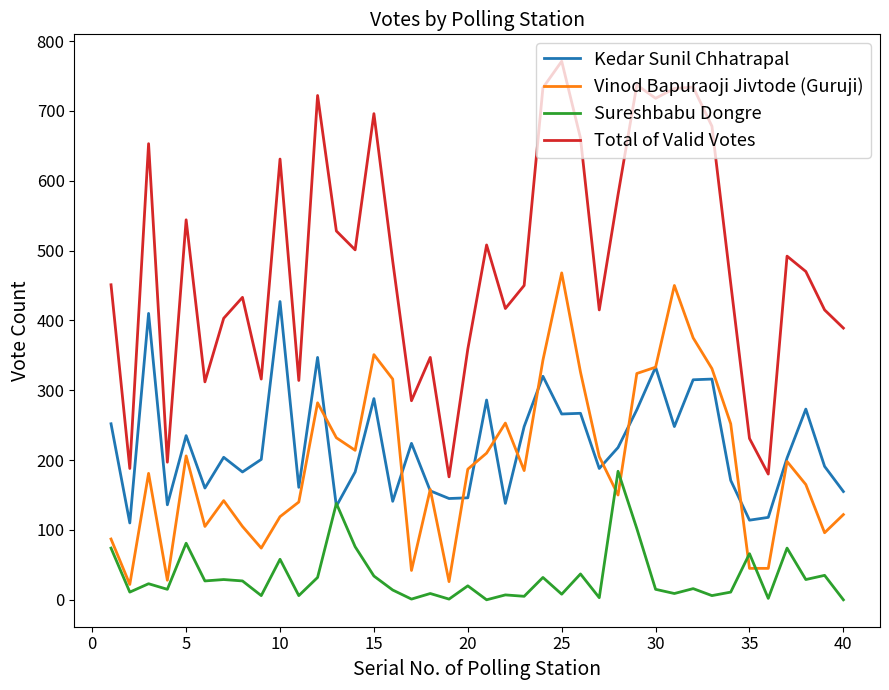

What is the difference between the second highest and second lowest values in the Total of Valid Votes series?

557